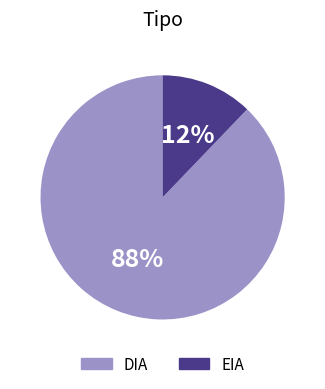

Which category has the biggest portion of the pie?

DIA